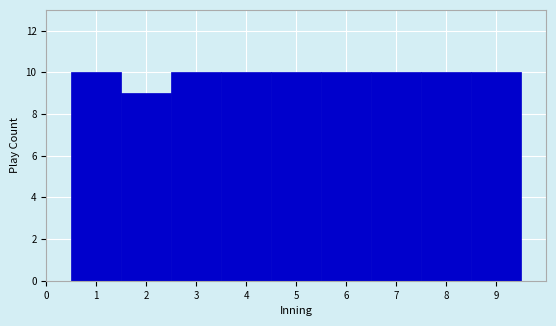

What is the height of the bar covering 0.5 to 1.5 on the x-axis? The values are not printed on the chart, so give them approximately, as read against the axis.

10